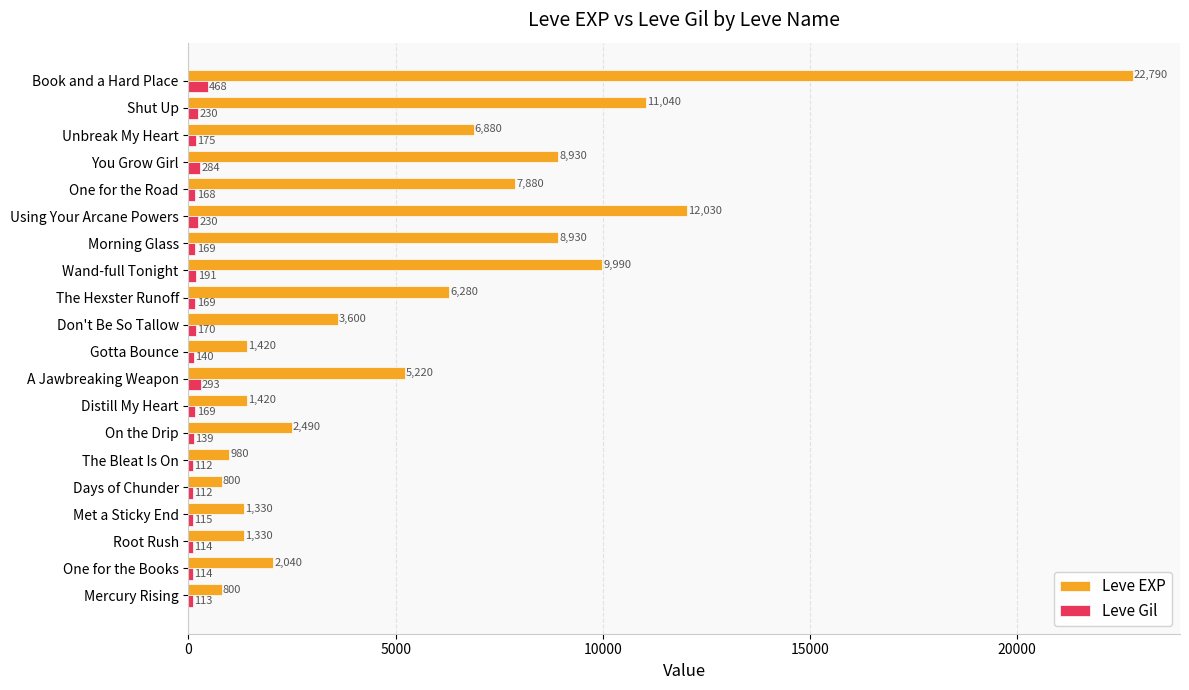

Rank the series by their average value, from lowest to highest.

Leve Gil, Leve EXP